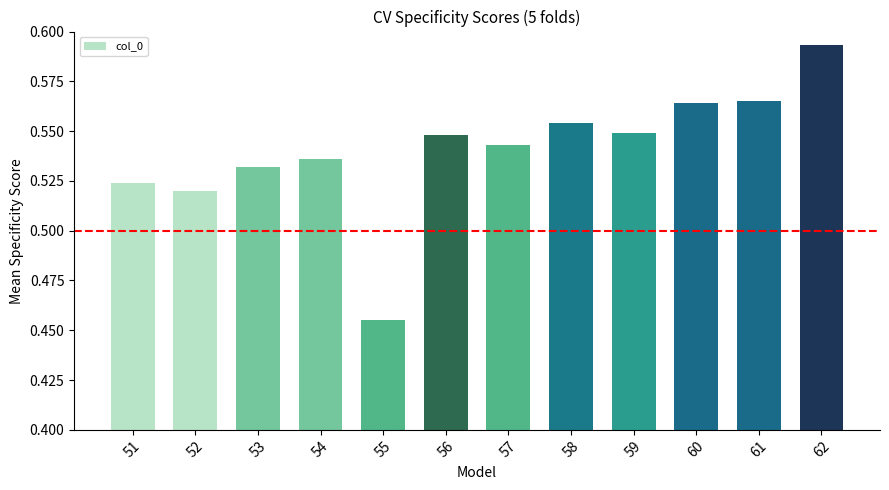

What is the change in value from 51 to 55?

-0.1